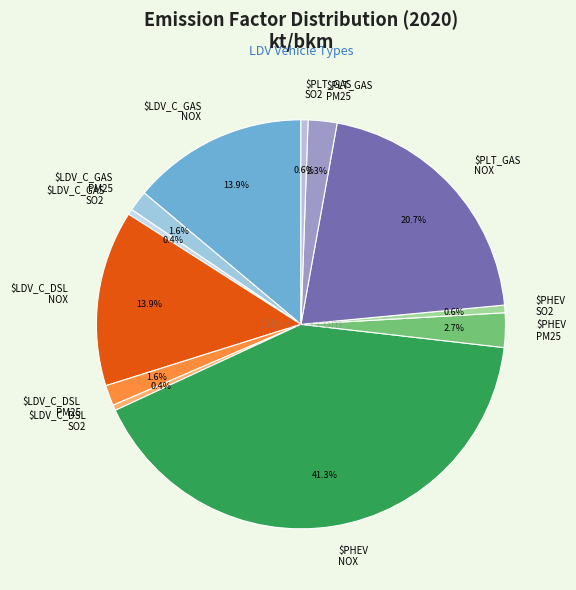

To the nearest percent, what is the average slice percentage?

8%